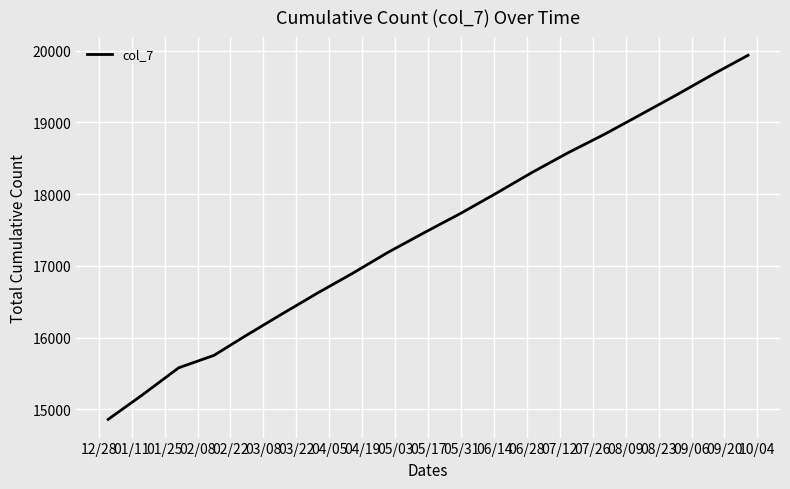

What is the maximum value shown in the chart?

19934